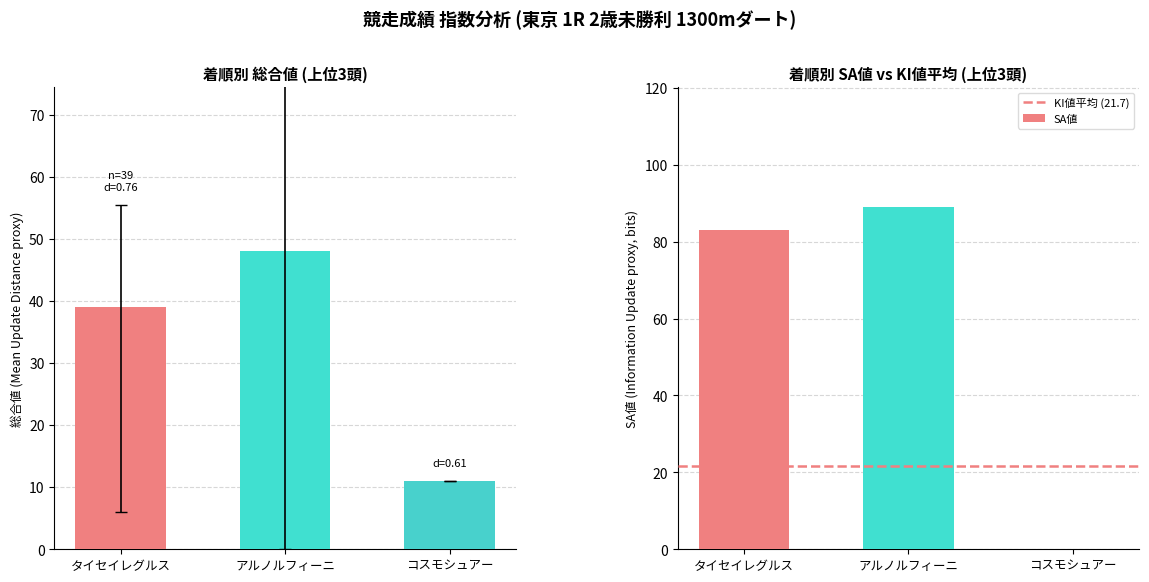

Is it true that SA値 equals 0 at コスモシュアー?

True